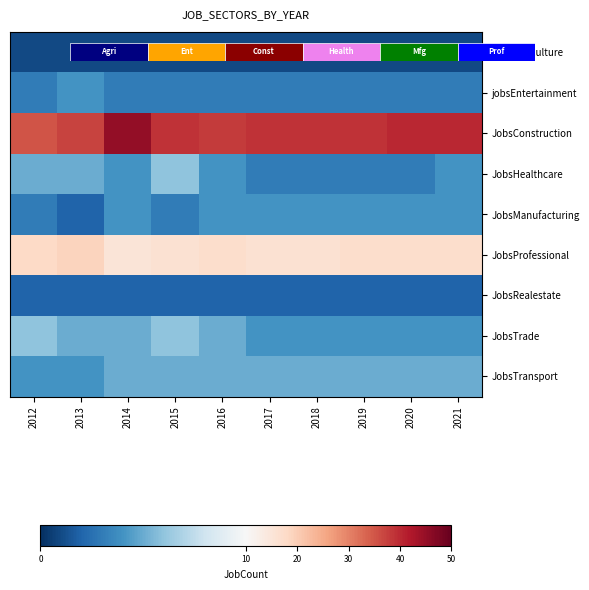

Where is JobsConstruction nearest to the value 40?

2020